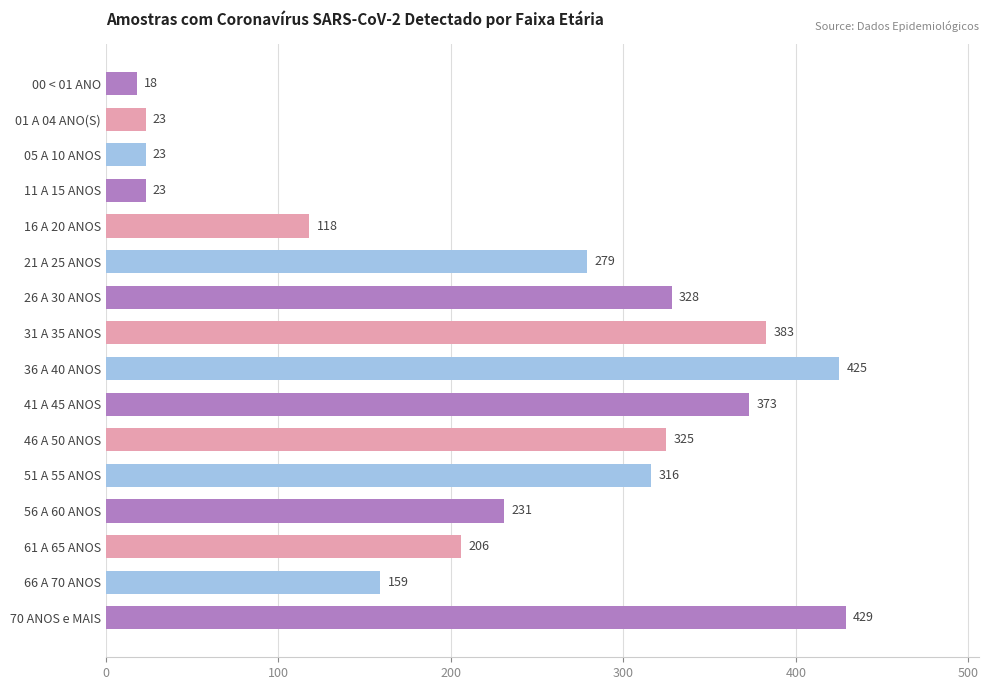

Where is the data nearest to the value 223?

56 A 60 ANOS